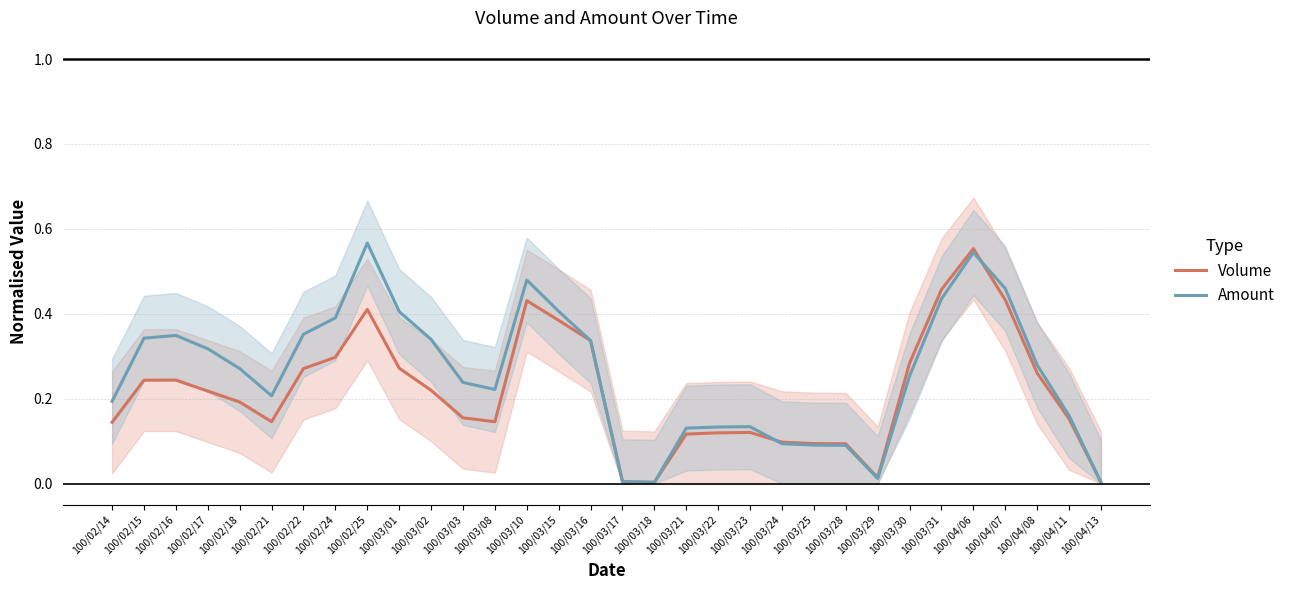

How many lines are shown in the chart?

2